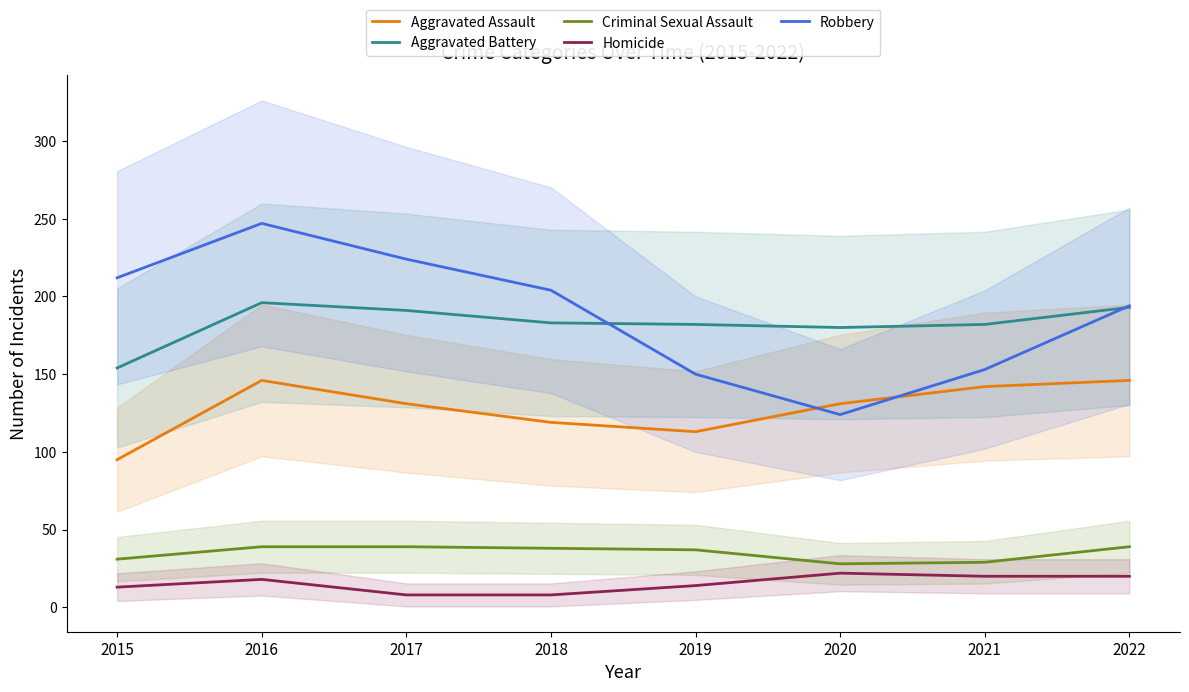

In Aggravated Assault, how many points are higher than both neighbors (excluding endpoints)?

1